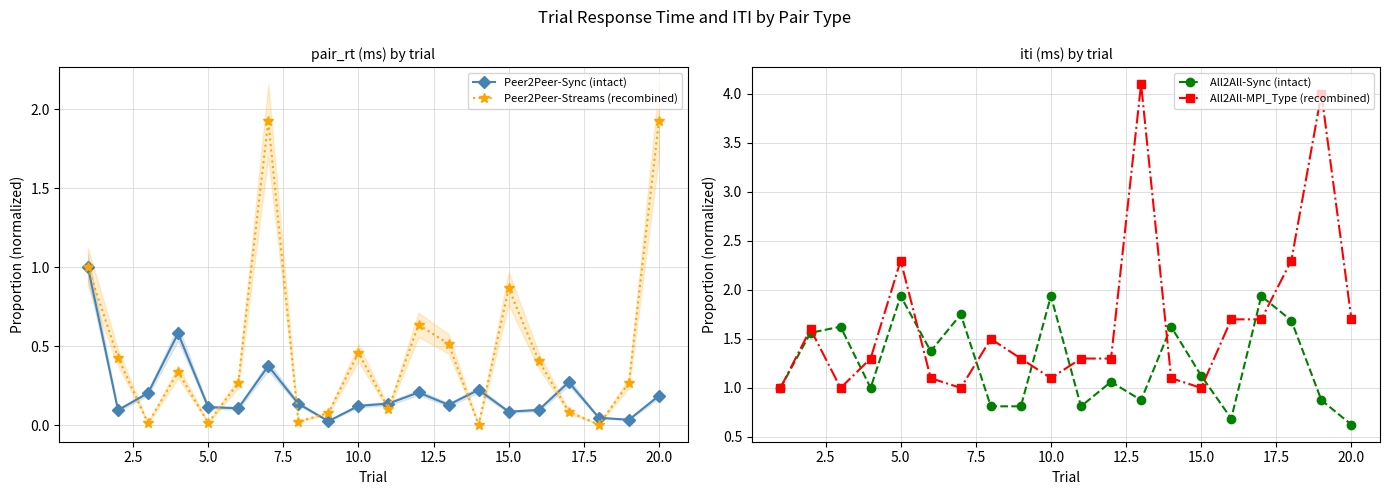

True or false: Peer2Peer-Sync (intact) has more than 2 interior local peaks.

True